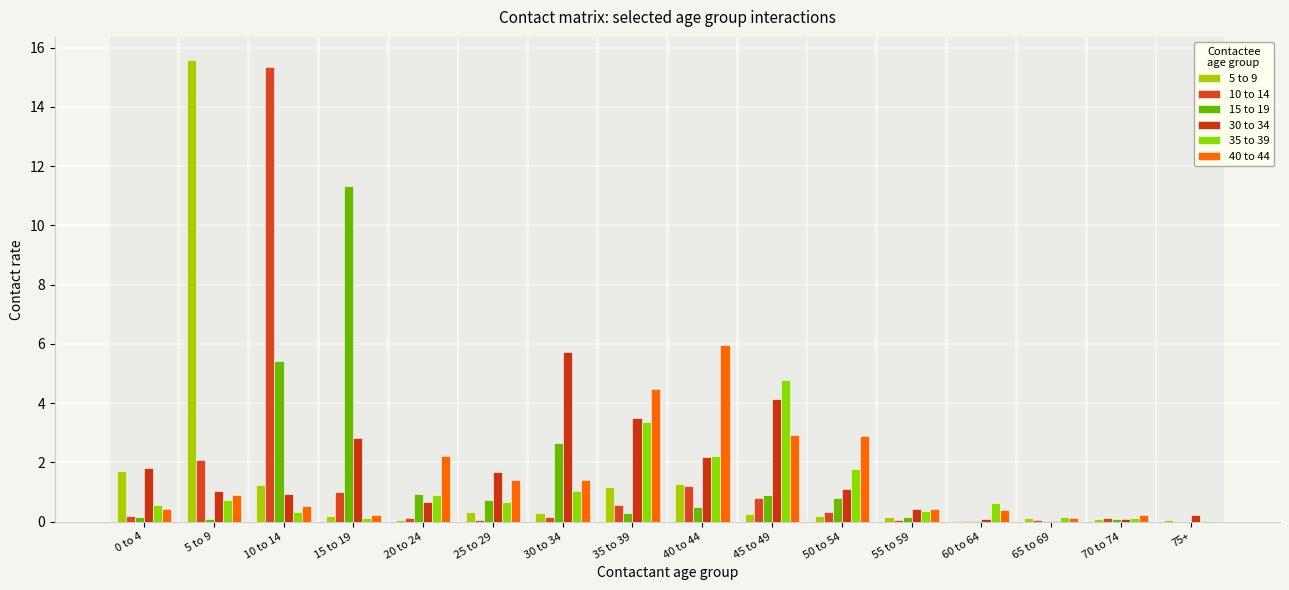

True or false: 35 to 39 has a value of 1.1 at 5 to 9.

False